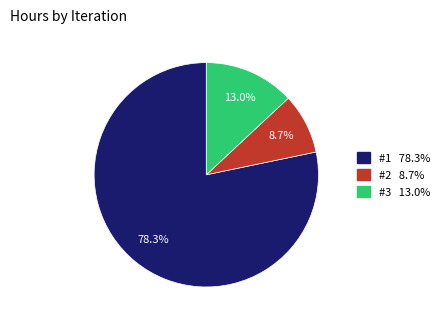

To the nearest percent, what is the average slice percentage?

33%